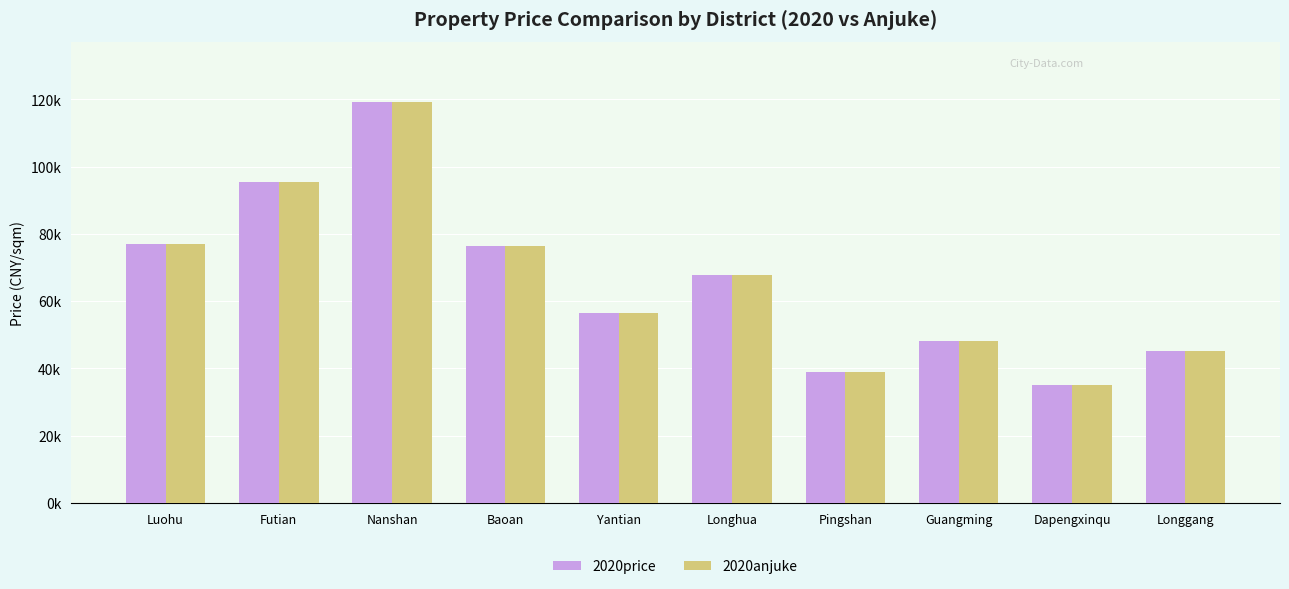

What is the difference between the maximum and minimum values in the 2020price series?

84181.0